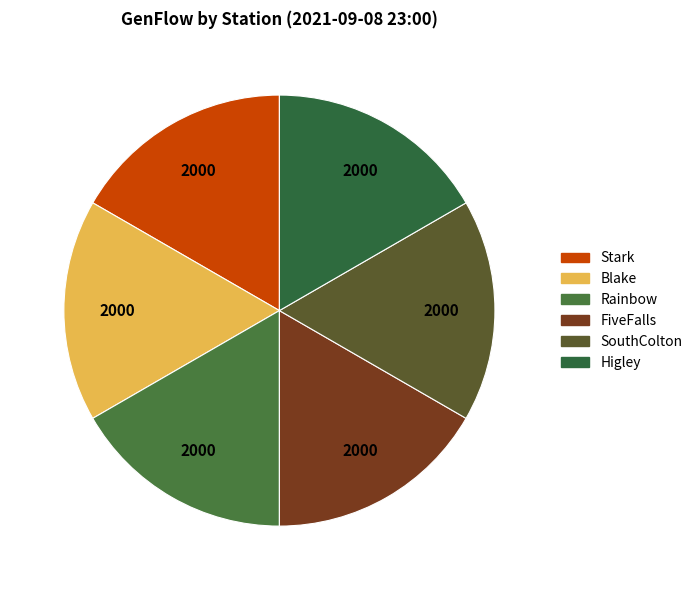

Is there any slice that represents more than half of the pie?

No